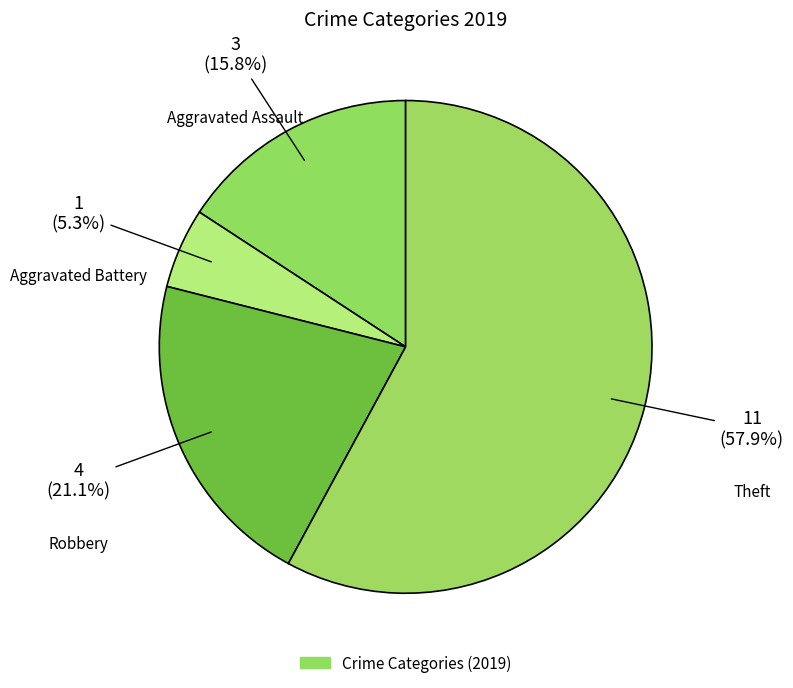

To the nearest percent, what is the average slice percentage?

25%